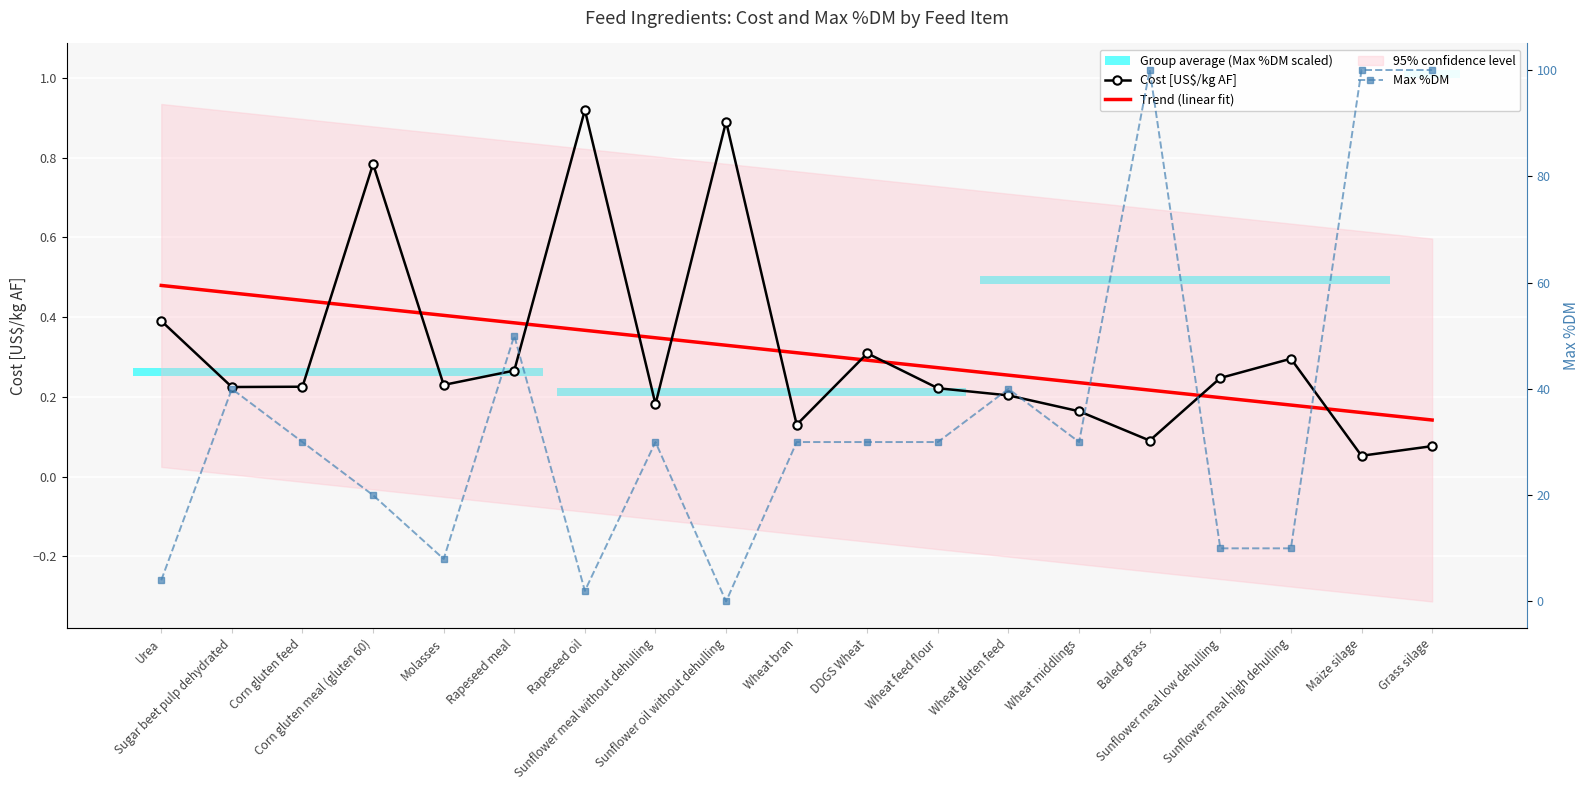

Between Grass silage and Corn gluten meal (gluten 60), which is larger?

Corn gluten meal (gluten 60)